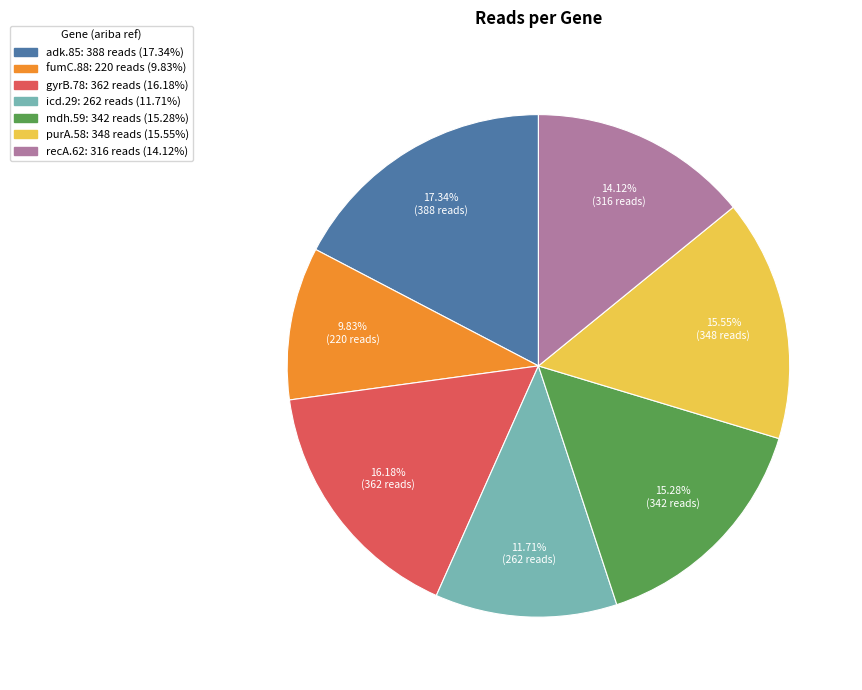

Is the sum of mdh.59 and adk.85 greater than half?

No